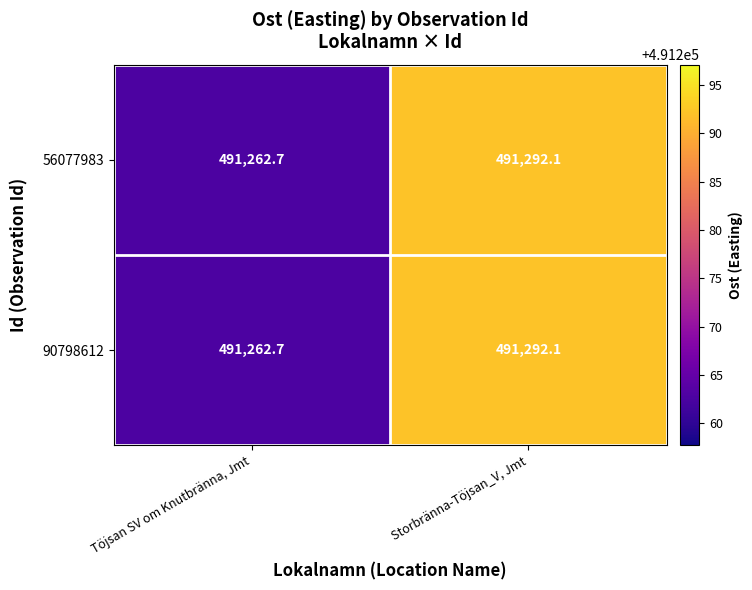

Which label corresponds to the largest value in the chart?

Storbränna-Töjsan_V, Jmt